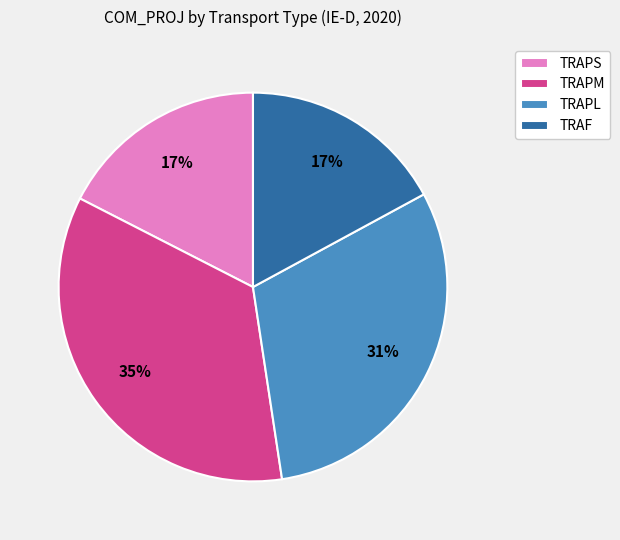

To the nearest percent, what is the combined percentage of TRAPS and TRAPM?

52%